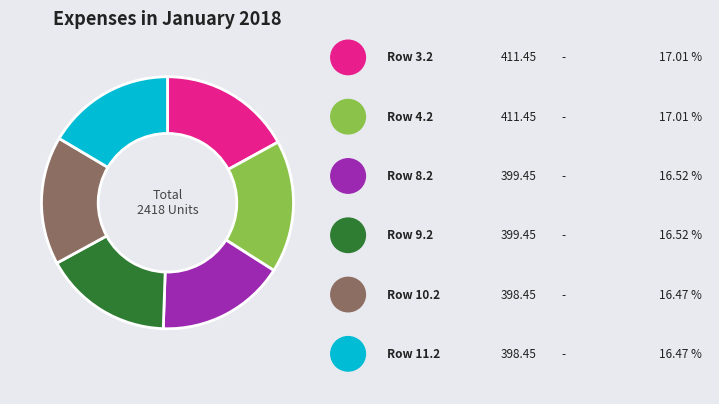

How many segments does this pie chart have?

6